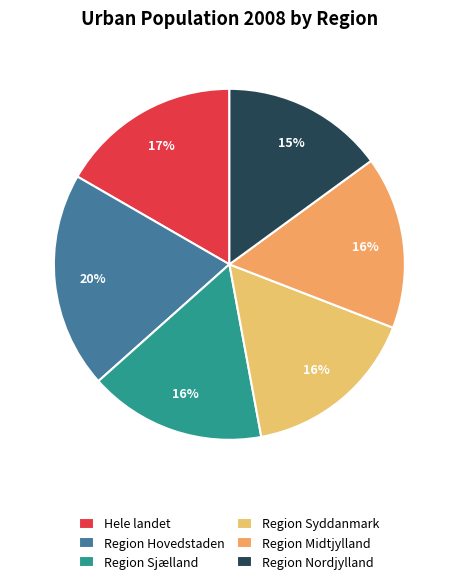

Is there any slice that represents more than half of the pie?

No